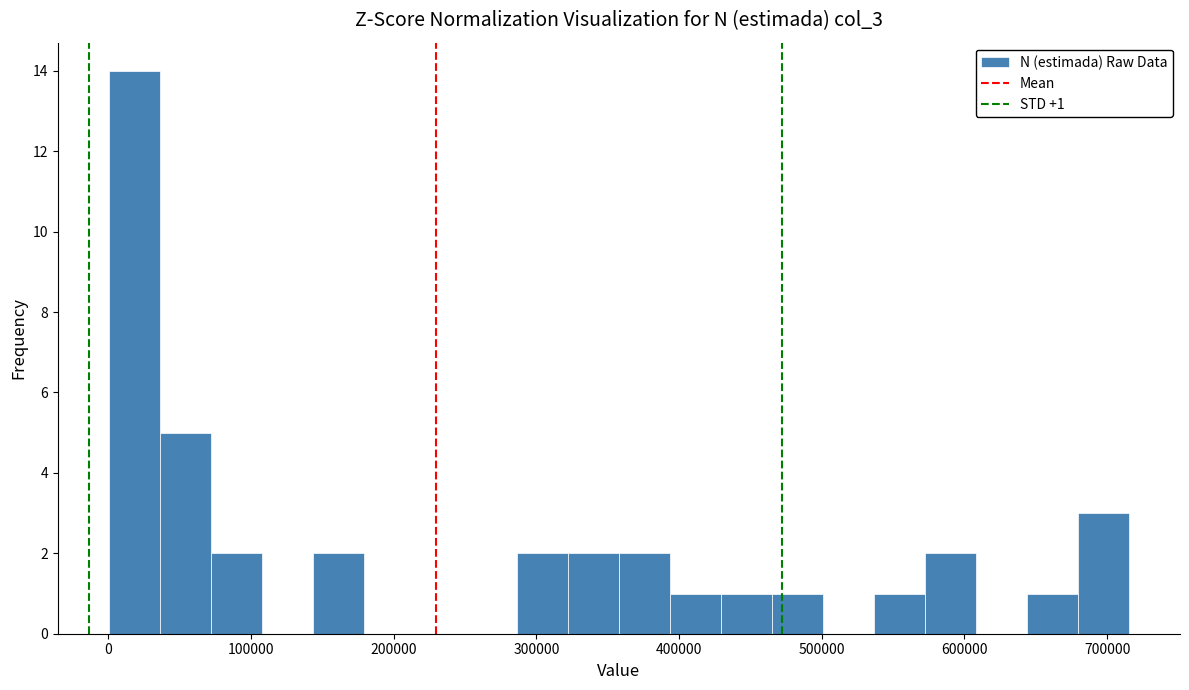

Around what value on the x-axis is the tallest bar? Give the approximate position of its centre, as read against the axis.

20000